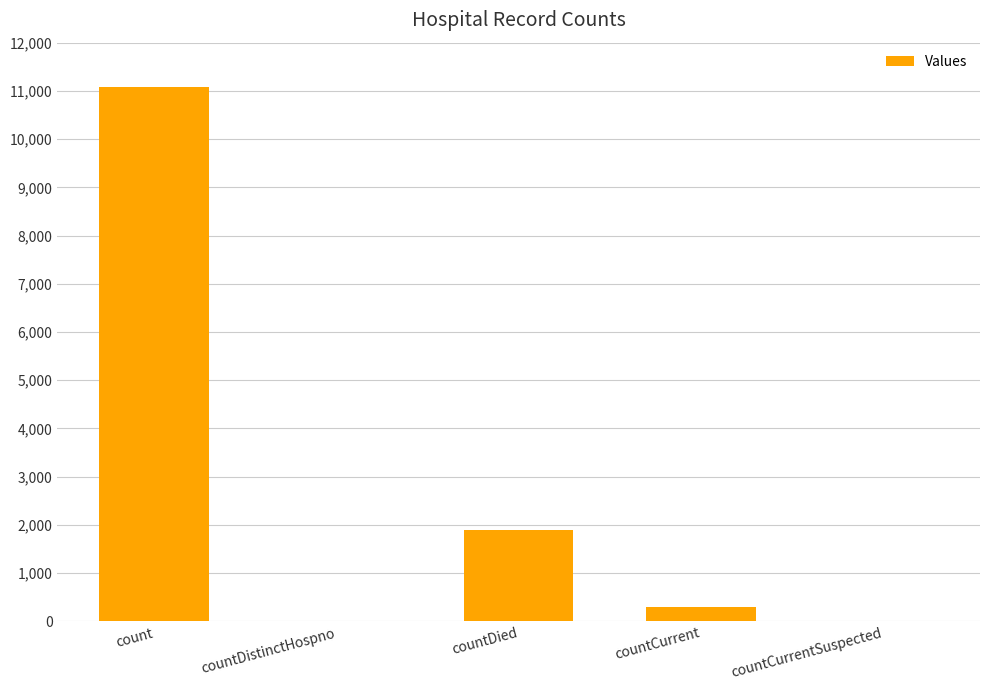

At which label is the value closest to 5543?

countDied